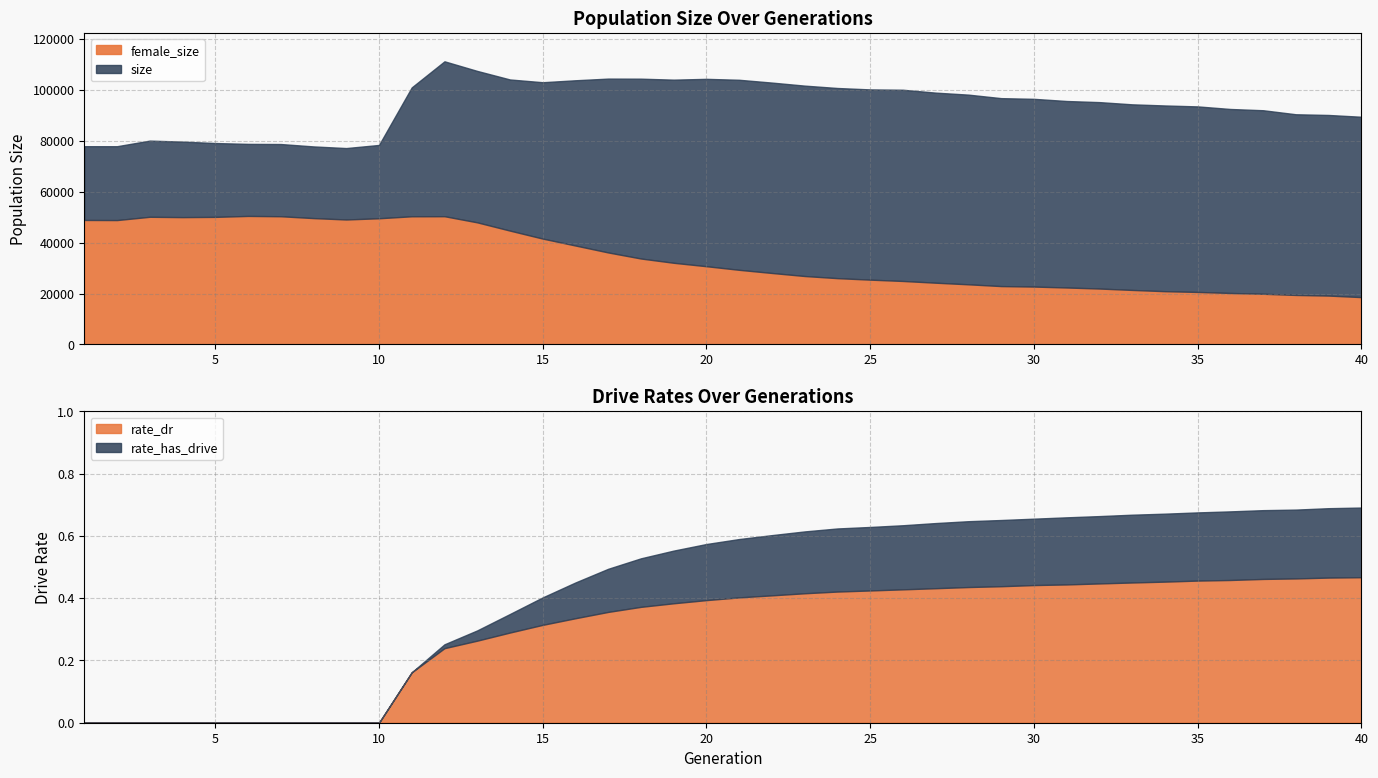

What is the difference between the maximum and minimum values in the rate_has_drive series?

0.7